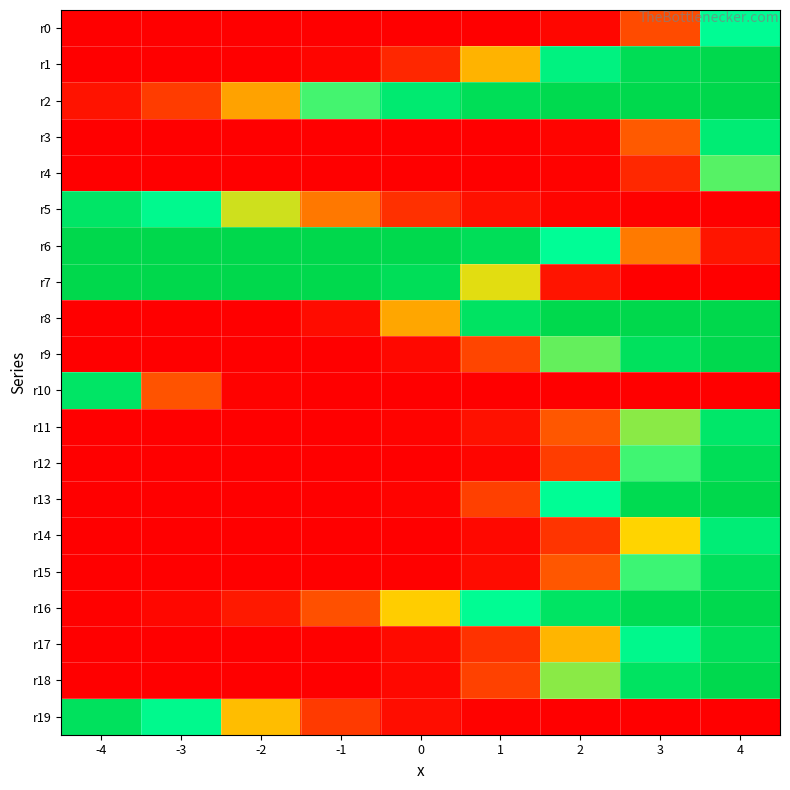

Reading right to left, what are all the values shown in this chart?

r0: 4=0.8	3=0.2	2=0.0	1=0.0	0=0.0	-1=0.0	-2=0.0	-3=0.0	-4=0.0
r1: 4=1.0	3=1.0	2=0.8	1=0.4	0=0.1	-1=0.0	-2=0.0	-3=0.0	-4=0.0
r2: 4=1.0	3=1.0	2=1.0	1=1.0	0=0.9	-1=0.7	-2=0.4	-3=0.2	-4=0.0
r3: 4=0.9	3=0.2	2=0.0	1=0.0	0=0.0	-1=0.0	-2=0.0	-3=0.0	-4=0.0
r4: 4=0.7	3=0.1	2=0.0	1=0.0	0=0.0	-1=0.0	-2=0.0	-3=0.0	-4=0.0
r5: 4=0.0	3=0.0	2=0.0	1=0.0	0=0.1	-1=0.3	-2=0.5	-3=0.8	-4=0.9
r6: 4=0.1	3=0.3	2=0.8	1=1.0	0=1.0	-1=1.0	-2=1.0	-3=1.0	-4=1.0
r7: 4=0.0	3=0.0	2=0.1	1=0.5	0=1.0	-1=1.0	-2=1.0	-3=1.0	-4=1.0
r8: 4=1.0	3=1.0	2=1.0	1=0.9	0=0.4	-1=0.0	-2=0.0	-3=0.0	-4=0.0
r9: 4=1.0	3=0.9	2=0.7	1=0.2	0=0.0	-1=0.0	-2=0.0	-3=0.0	-4=0.0
r10: 4=0.0	3=0.0	2=0.0	1=0.0	0=0.0	-1=0.0	-2=0.0	-3=0.2	-4=0.9
r11: 4=0.9	3=0.6	2=0.2	1=0.0	0=0.0	-1=0.0	-2=0.0	-3=0.0	-4=0.0
r12: 4=1.0	3=0.7	2=0.2	1=0.0	0=0.0	-1=0.0	-2=0.0	-3=0.0	-4=0.0
r13: 4=1.0	3=1.0	2=0.8	1=0.2	0=0.0	-1=0.0	-2=0.0	-3=0.0	-4=0.0
r14: 4=0.9	3=0.5	2=0.1	1=0.0	0=0.0	-1=0.0	-2=0.0	-3=0.0	-4=0.0
r15: 4=0.9	3=0.7	2=0.2	1=0.0	0=0.0	-1=0.0	-2=0.0	-3=0.0	-4=0.0
r16: 4=1.0	3=1.0	2=0.9	1=0.8	0=0.5	-1=0.2	-2=0.1	-3=0.0	-4=0.0
r17: 4=1.0	3=0.8	2=0.4	1=0.1	0=0.0	-1=0.0	-2=0.0	-3=0.0	-4=0.0
r18: 4=1.0	3=0.9	2=0.6	1=0.2	0=0.0	-1=0.0	-2=0.0	-3=0.0	-4=0.0
r19: 4=0.0	3=0.0	2=0.0	1=0.0	0=0.0	-1=0.1	-2=0.4	-3=0.8	-4=0.9